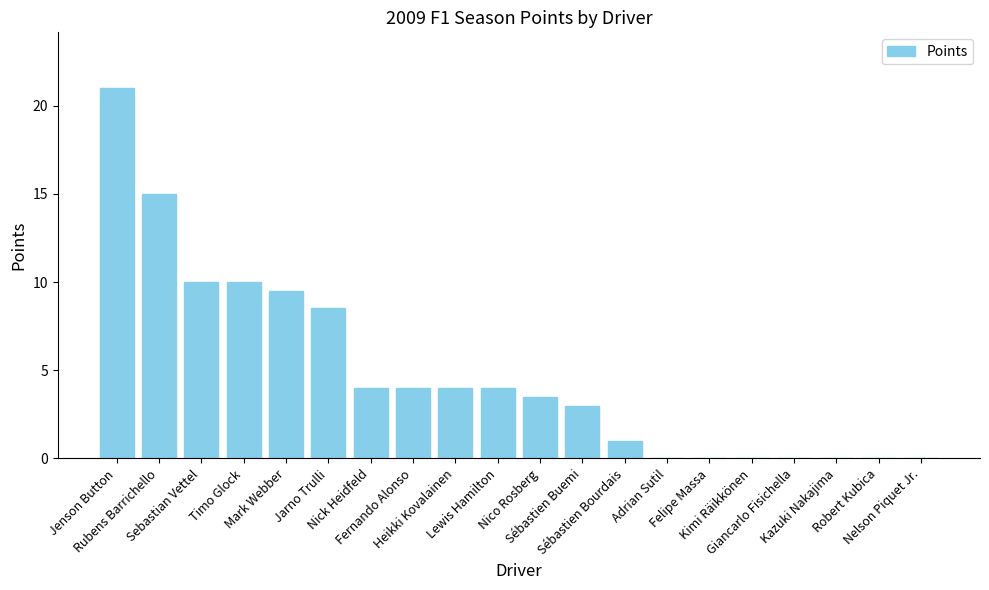

Reading left to right, extract all data points from this chart.

21.0	15.0	10.0	10.0	9.5	8.5	4.0	4.0	4.0	4.0	3.5	3.0	1.0	0.0	0.0	0.0	0.0	0.0	0.0	0.0